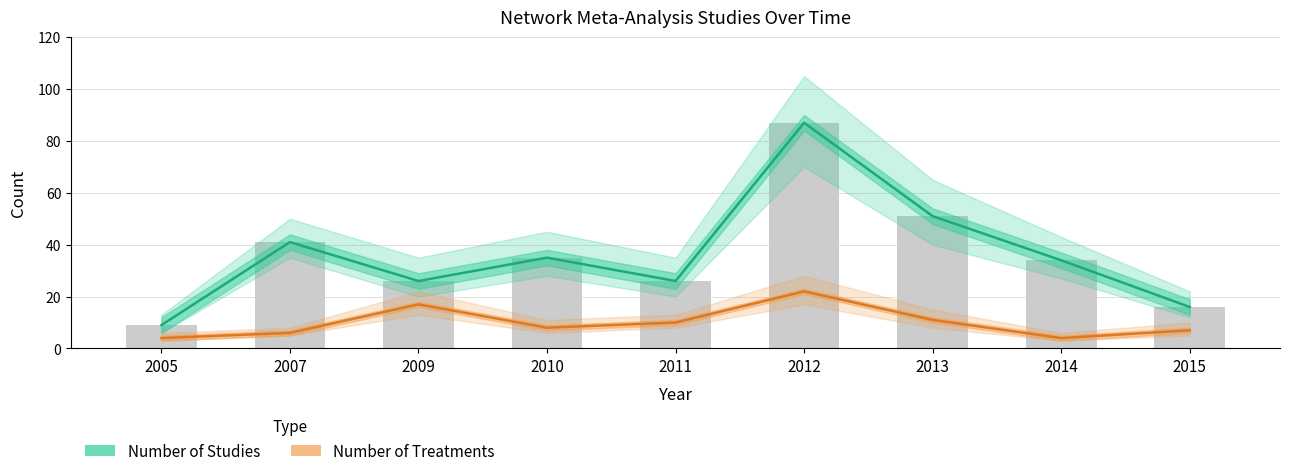

How many series are shown in this chart?

2